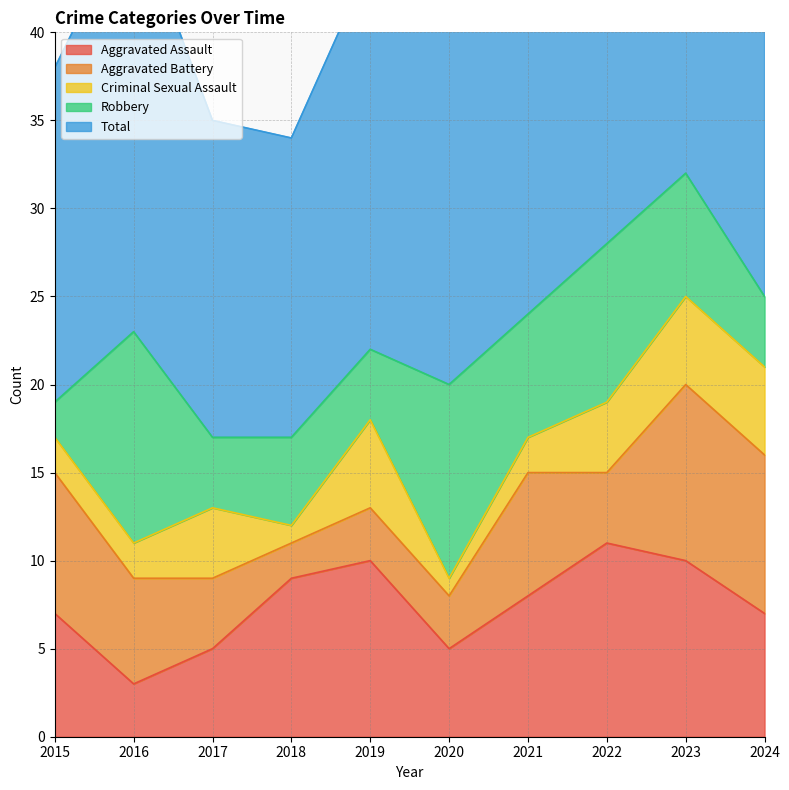

What is the average value of the Robbery series?

6